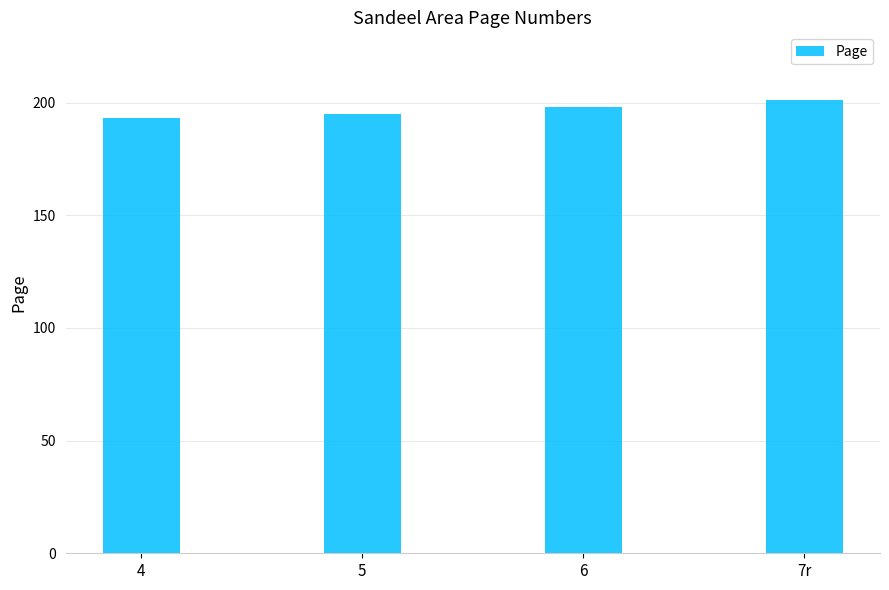

List the labels in order of value, largest first.

7r, 6, 5, 4